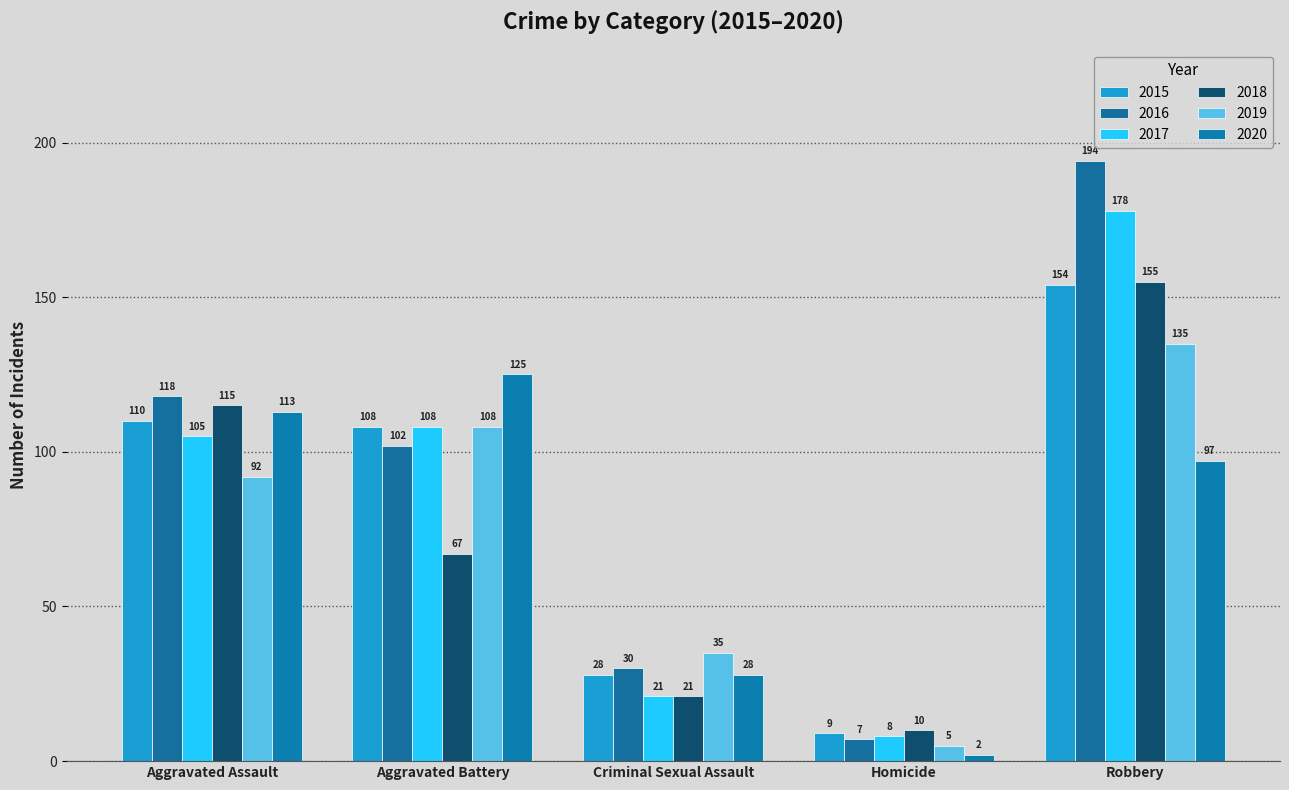

How many 2019 values are between 35 and 108?

3